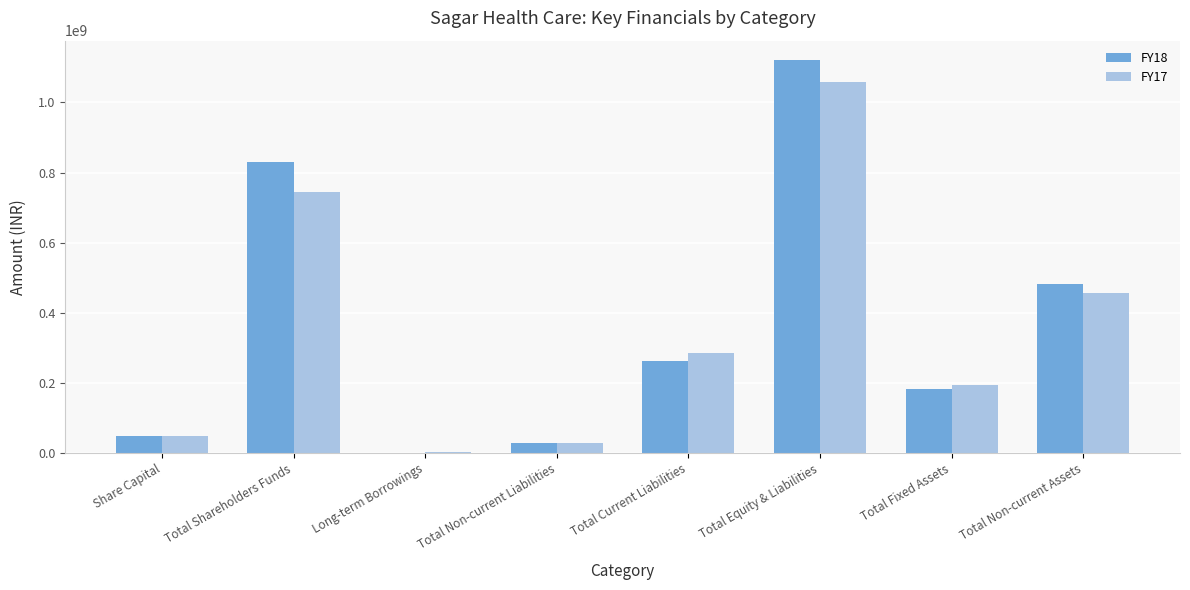

Is the value of FY18 at Total Equity & Liabilities greater than the value of FY17 at Total Current Liabilities?

Yes